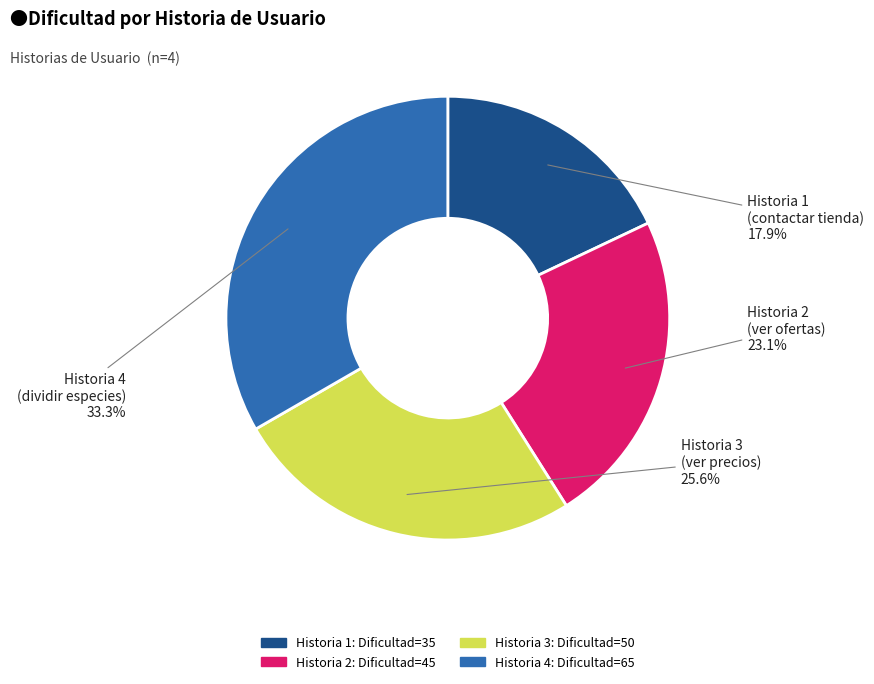

What is the ratio of the value at Historia 2 to the value at Historia 3?

0.9